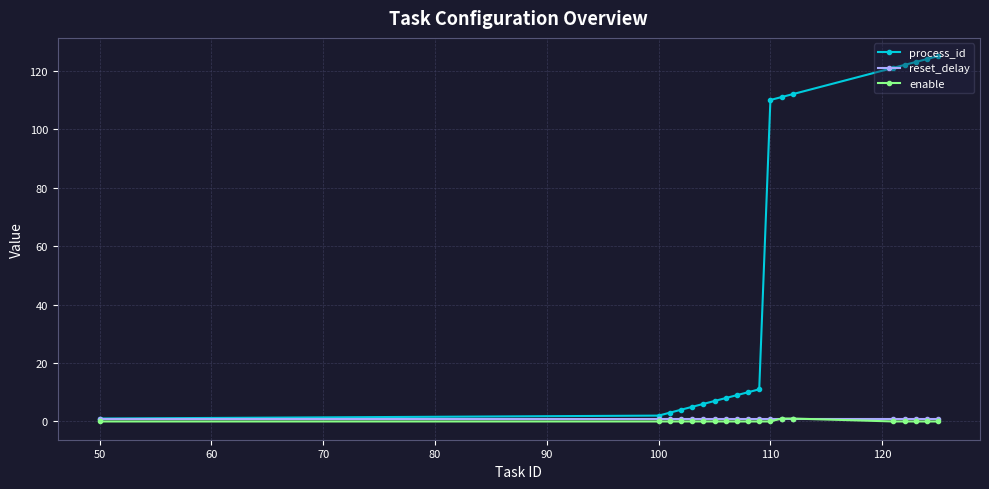

What is the difference between the maximum and minimum values in the process_id series?

124